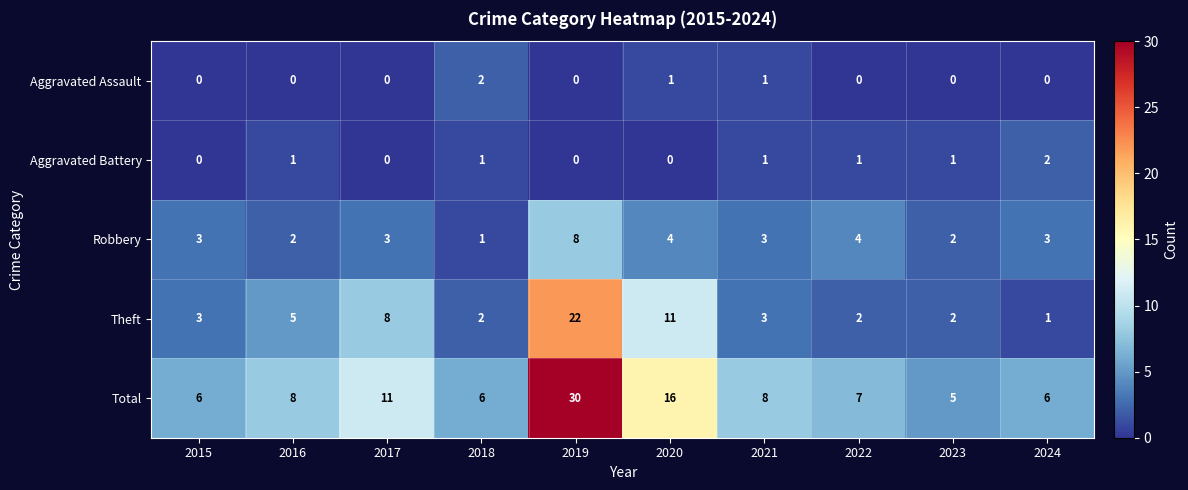

Count the number of data series in this chart.

5